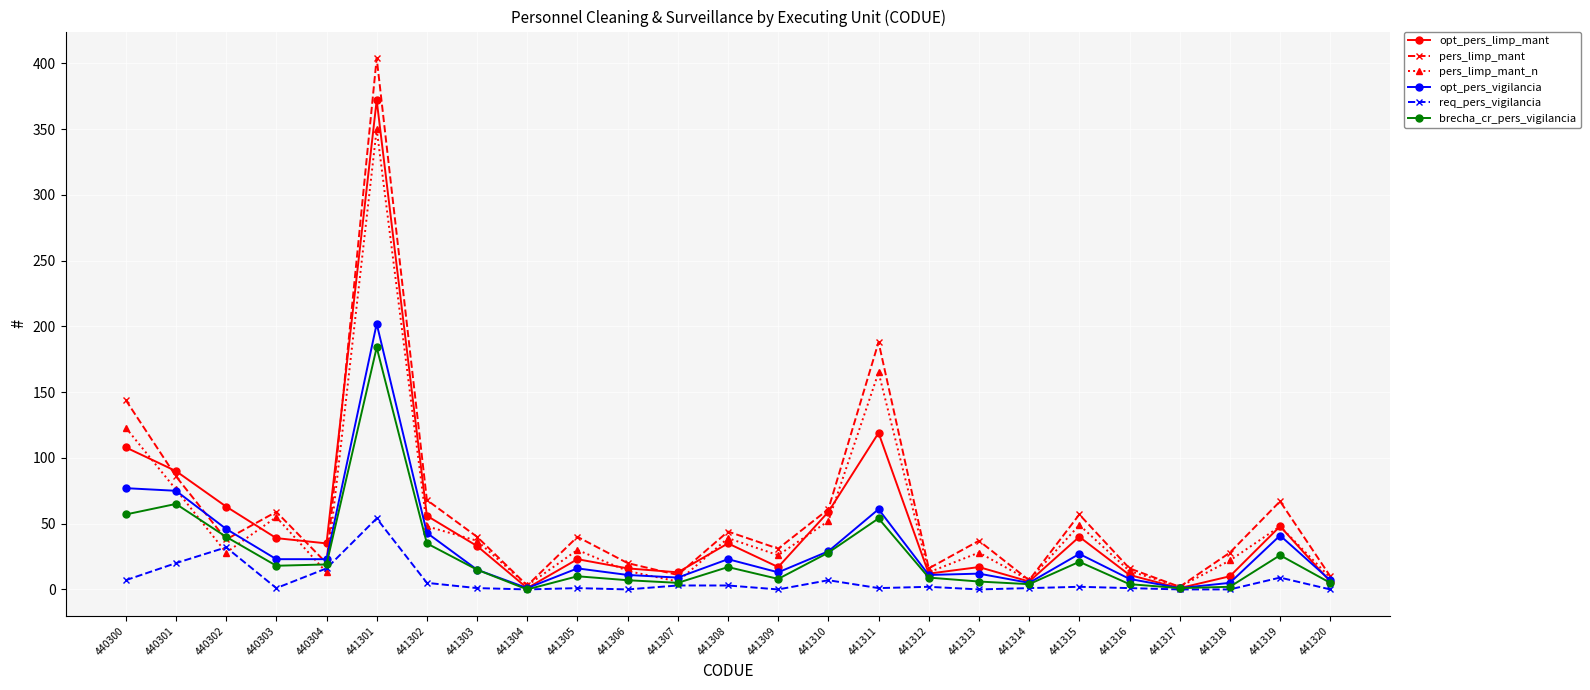

Where is pers_limp_mant_n nearest to the value 176?

441311